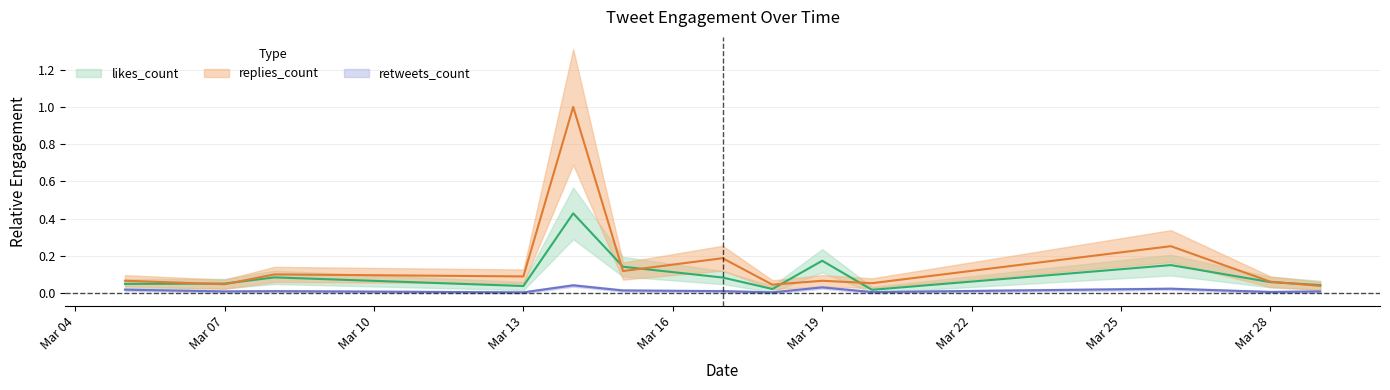

At which label does replies_count reach its minimum?

2019-03-29